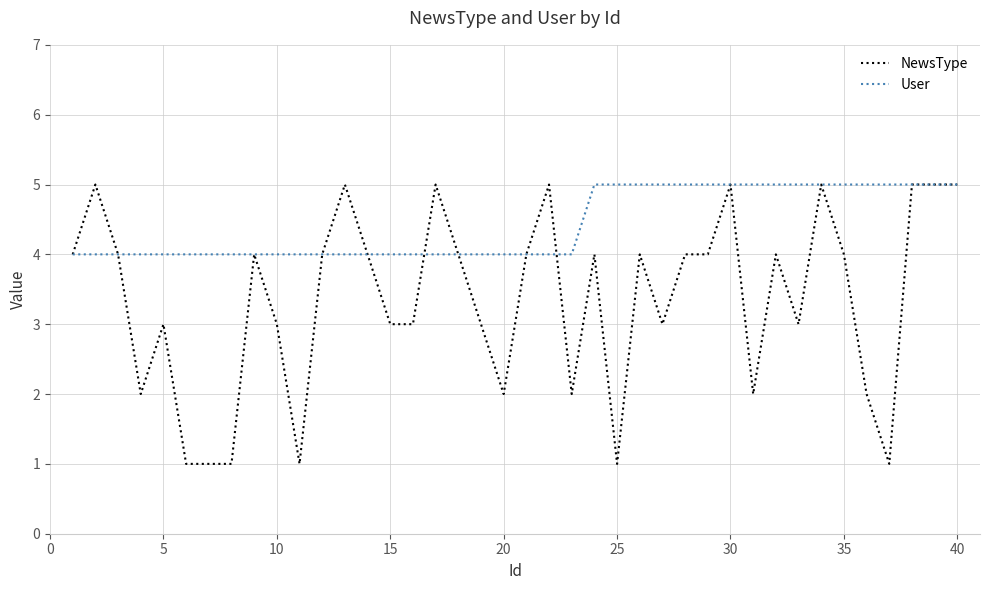

List the series in order of their overall mean, highest first.

User, NewsType